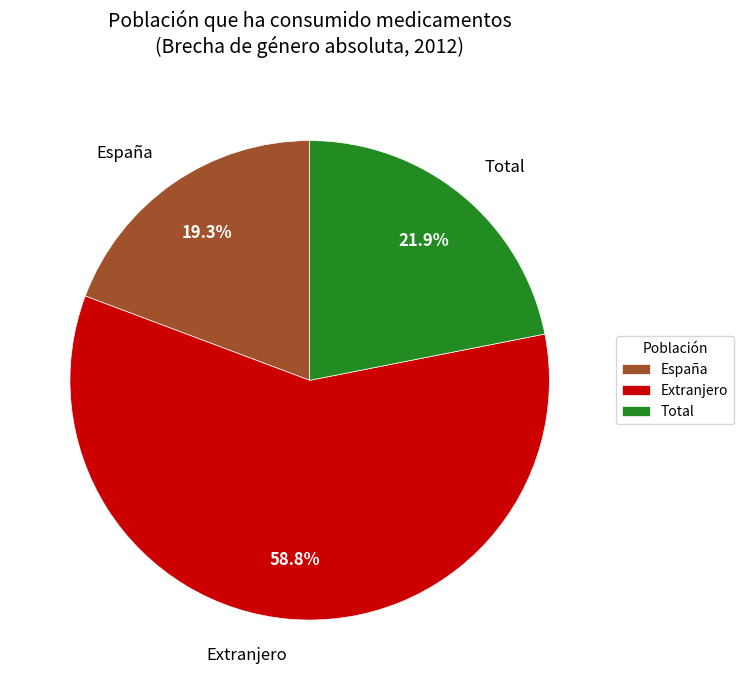

Is there any slice that represents more than half of the pie?

Yes